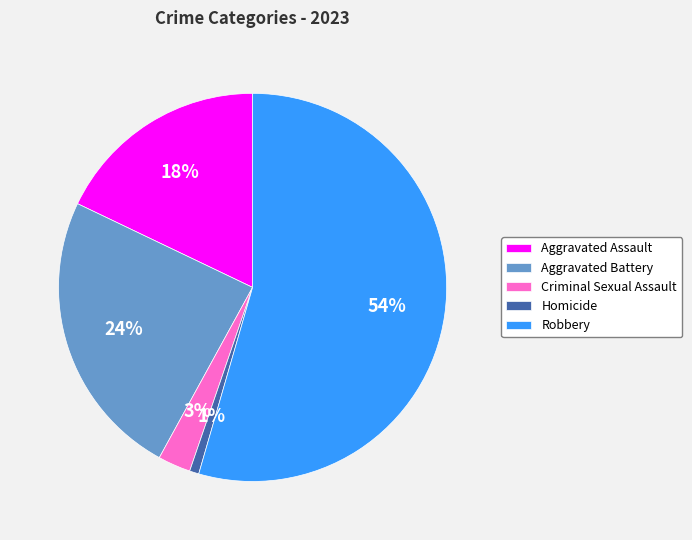

What is the smallest slice in the pie chart?

Homicide